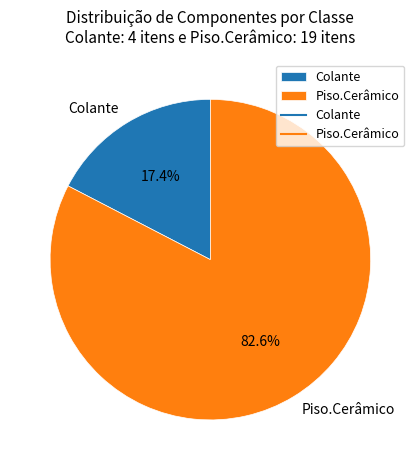

Which category has the smallest portion of the pie?

Colante